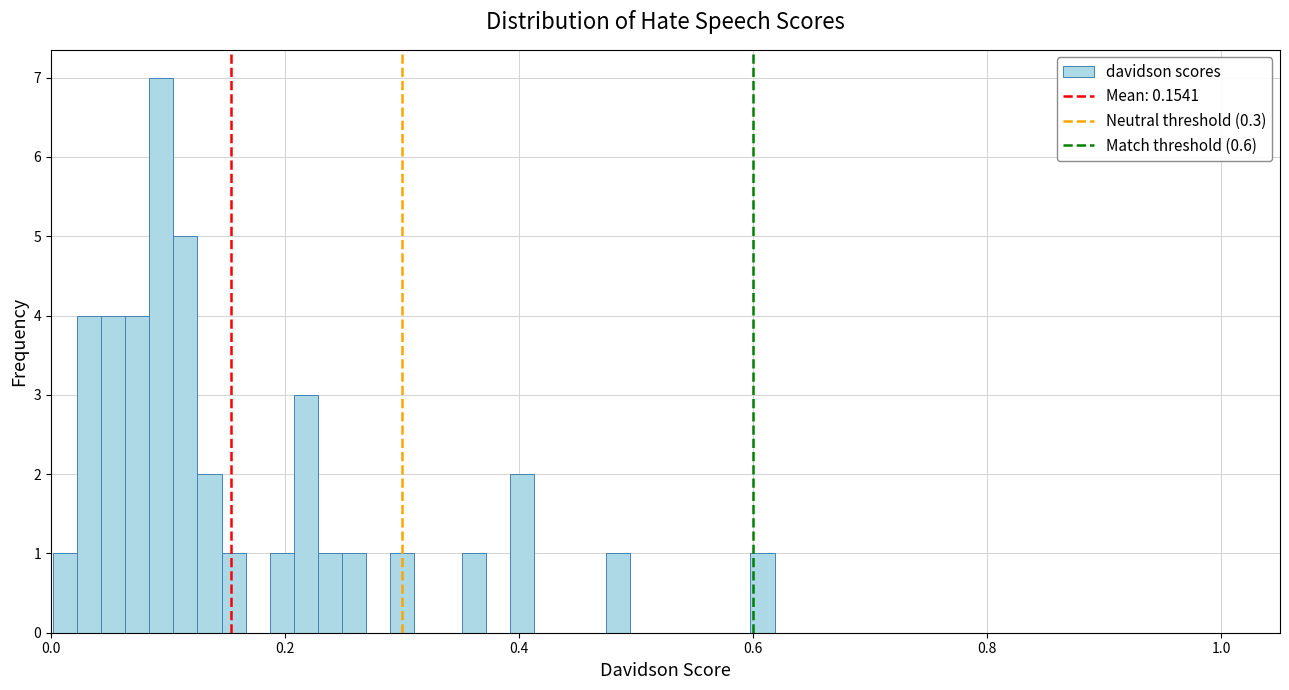

Read against the x-axis, roughly where is the centre of the tallest bar?

0.10